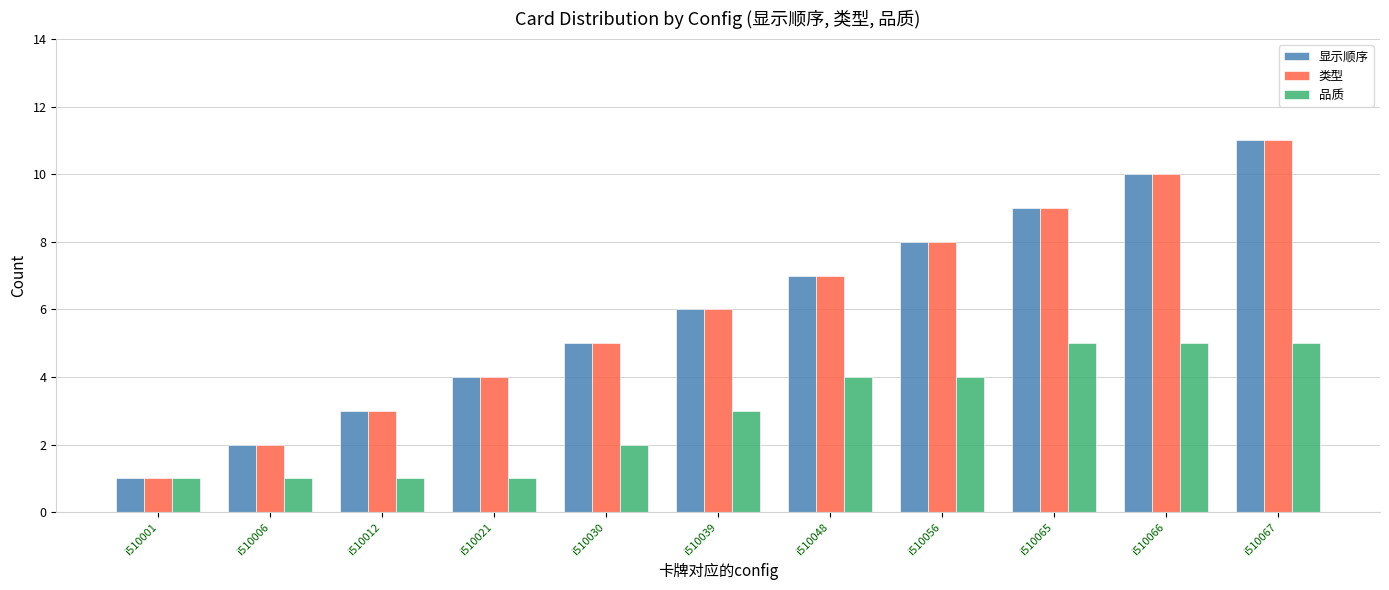

What is the minimum value shown in the chart?

1